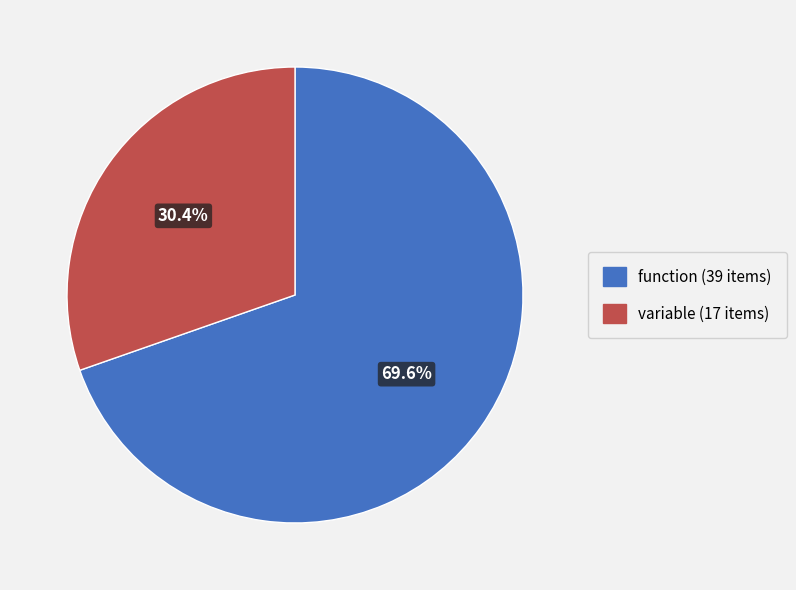

Does any single category account for the majority?

Yes